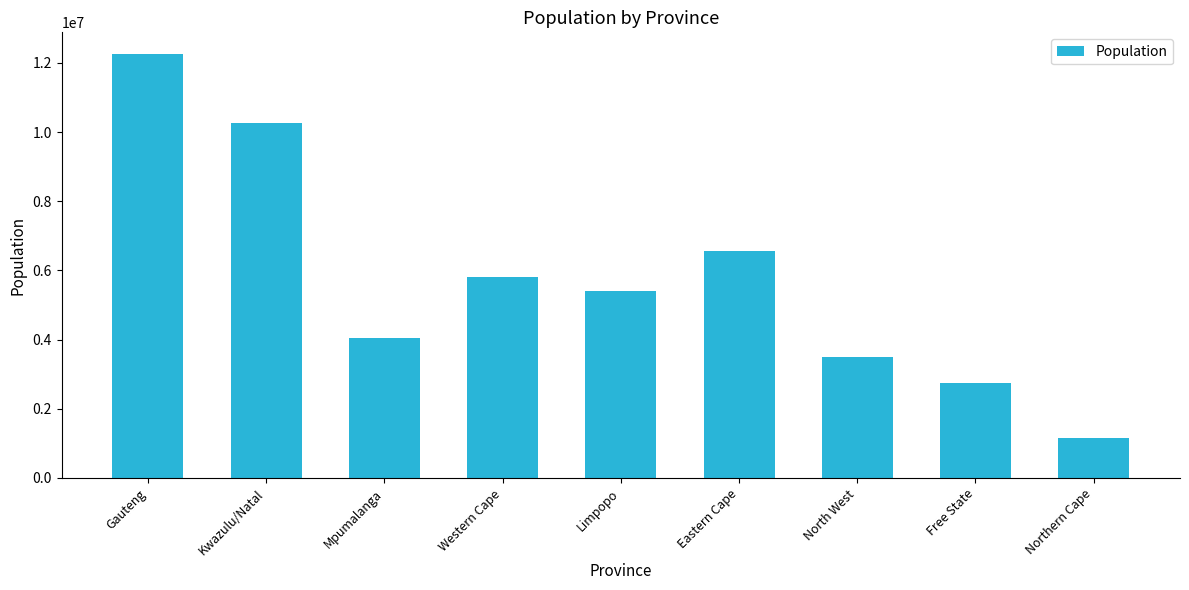

What is the maximum value shown in the chart?

12272263